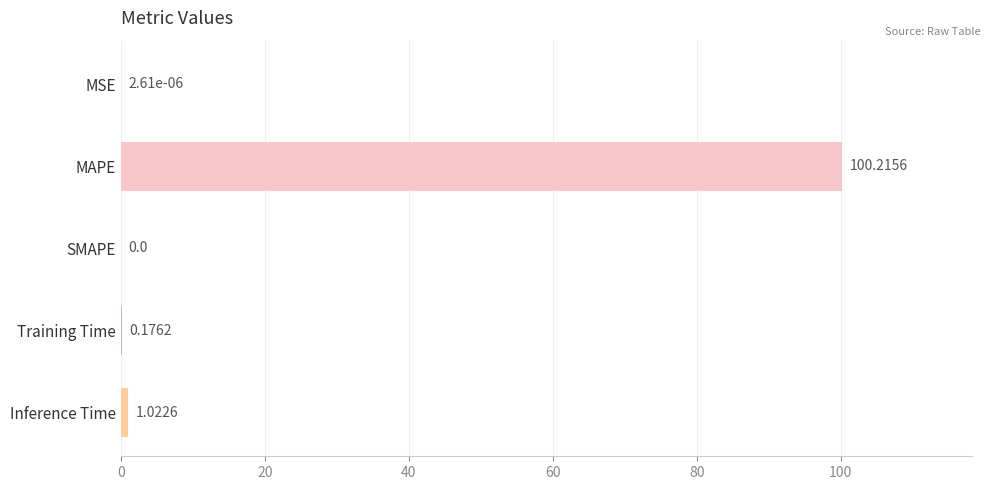

What is the change in value from MSE to MAPE?

+100.2